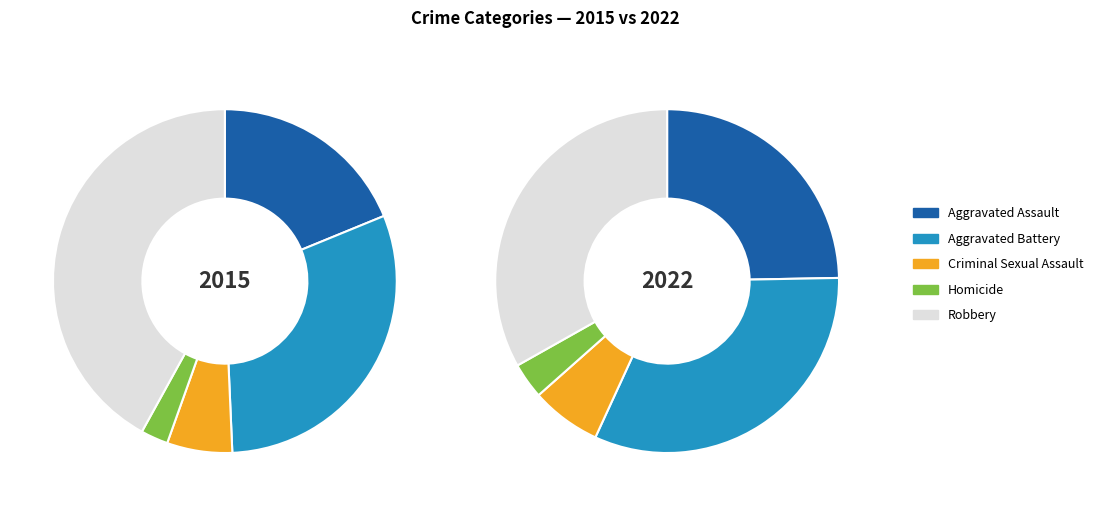

To the nearest percent, what is the difference between the Aggravated Battery and Criminal Sexual Assault slice percentages?

26%